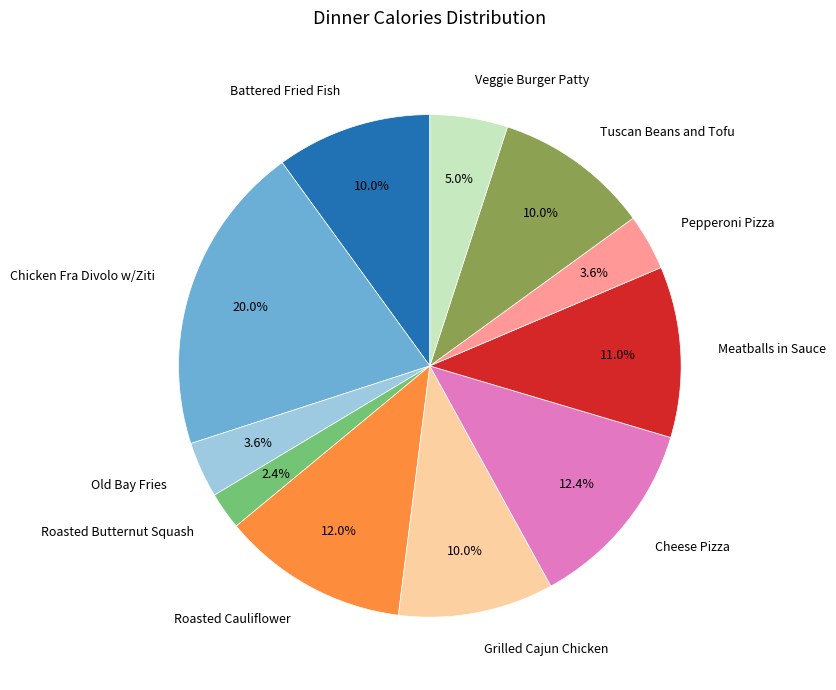

To the nearest percent, what is the combined percentage of Grilled Cajun Chicken and Roasted Cauliflower?

22%